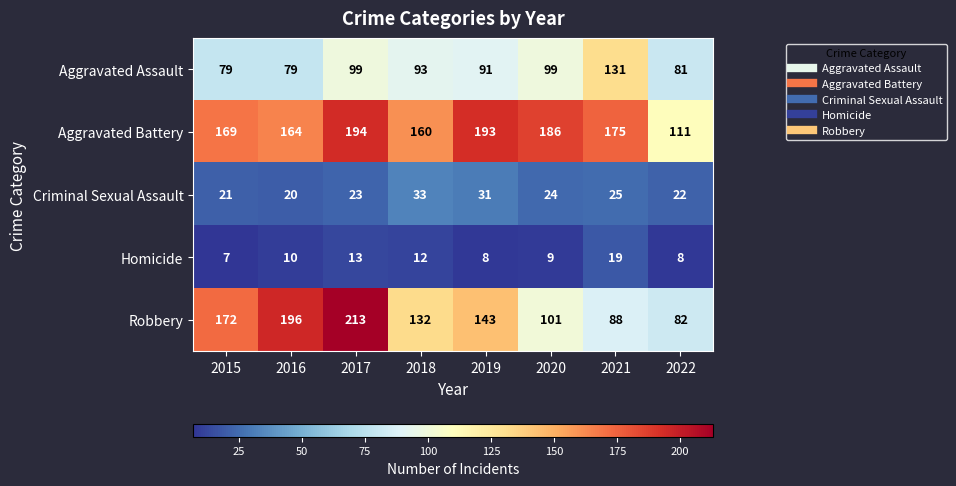

Which category has the lowest value in the Robbery series?

2022